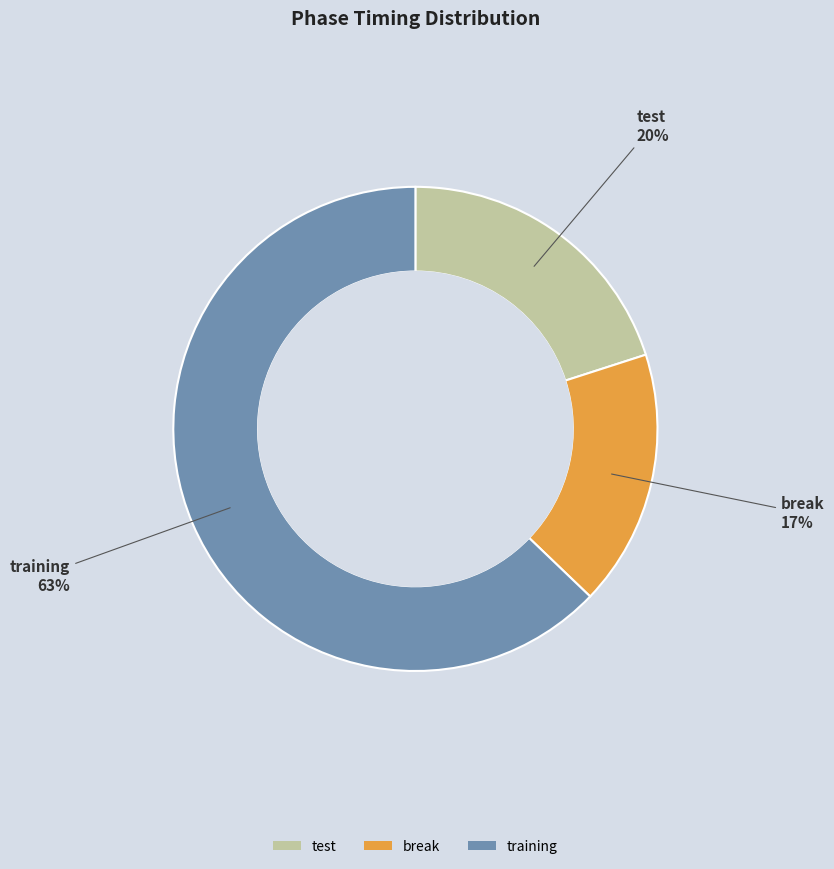

To the nearest percent, what percentage of the pie is test?

20%